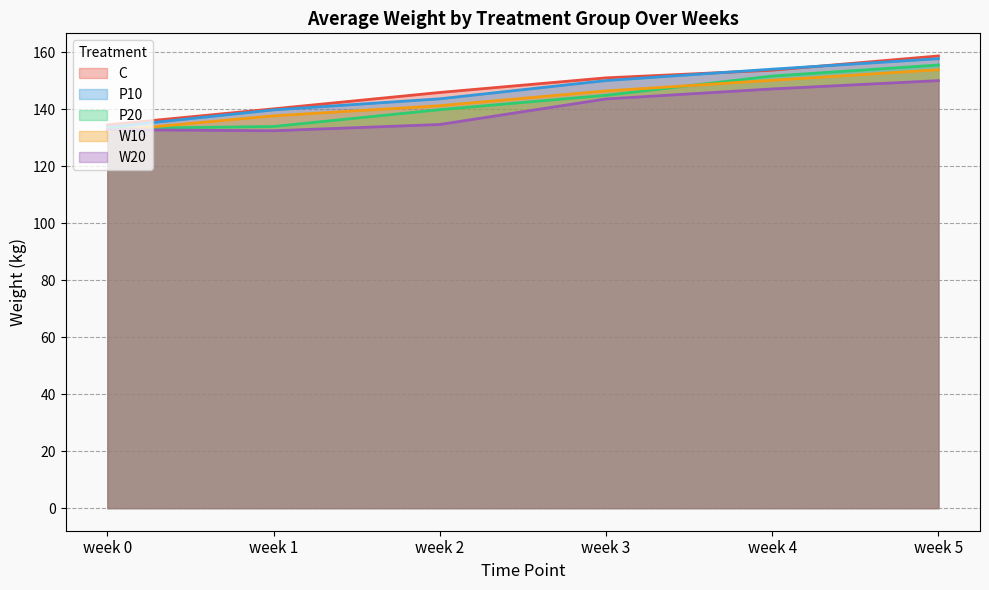

Between week 0 and week 3, which series saw the biggest shift?

C